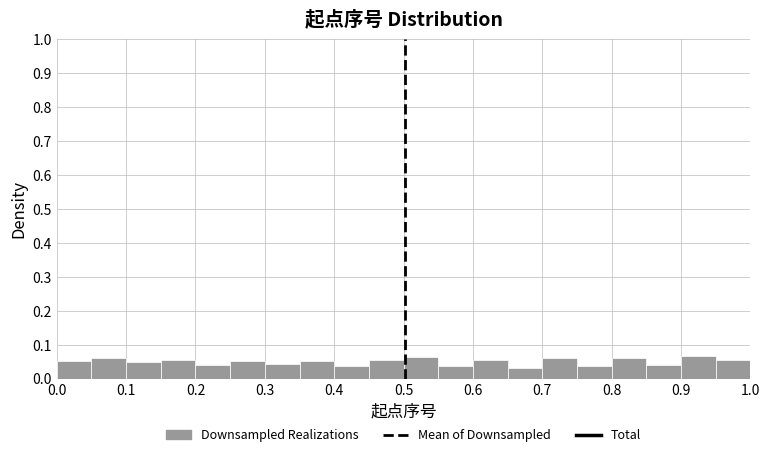

Reading left to right, transcribe this chart: for each bar, give the range it covers on the x-axis and its height. The values are not printed on the chart, so give them approximately, as read against the axis.

0.00 to 0.05: 0.05
0.05 to 0.10: 0.06
0.10 to 0.15: 0.05
0.15 to 0.20: 0.06
0.20 to 0.25: 0.04
0.25 to 0.30: 0.05
0.30 to 0.35: 0.04
0.35 to 0.40: 0.05
0.40 to 0.45: 0.04
0.45 to 0.50: 0.06
0.50 to 0.55: 0.06
0.55 to 0.60: 0.04
0.60 to 0.65: 0.06
0.65 to 0.70: 0.03
0.70 to 0.75: 0.06
0.75 to 0.80: 0.04
0.80 to 0.85: 0.06
0.85 to 0.90: 0.04
0.90 to 0.95: 0.07
0.95 to 1.00: 0.06